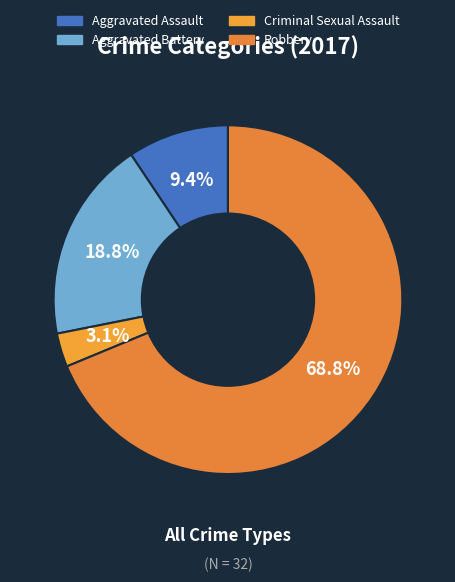

Is there any slice that represents more than half of the pie?

Yes